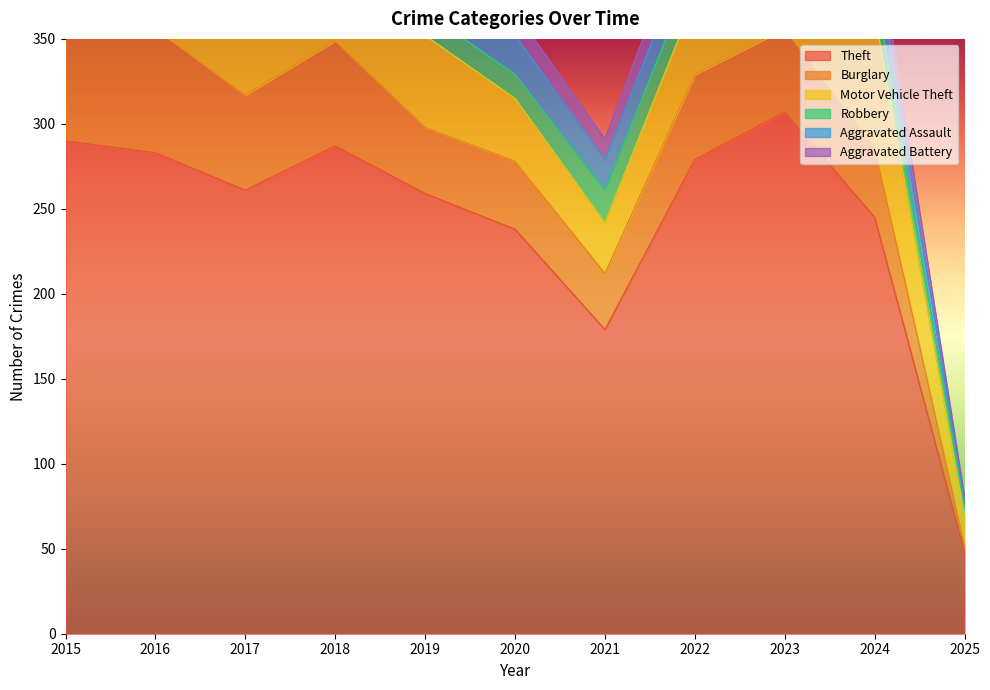

Which series ends up on top after the final intersection of Burglary and Robbery?

Robbery